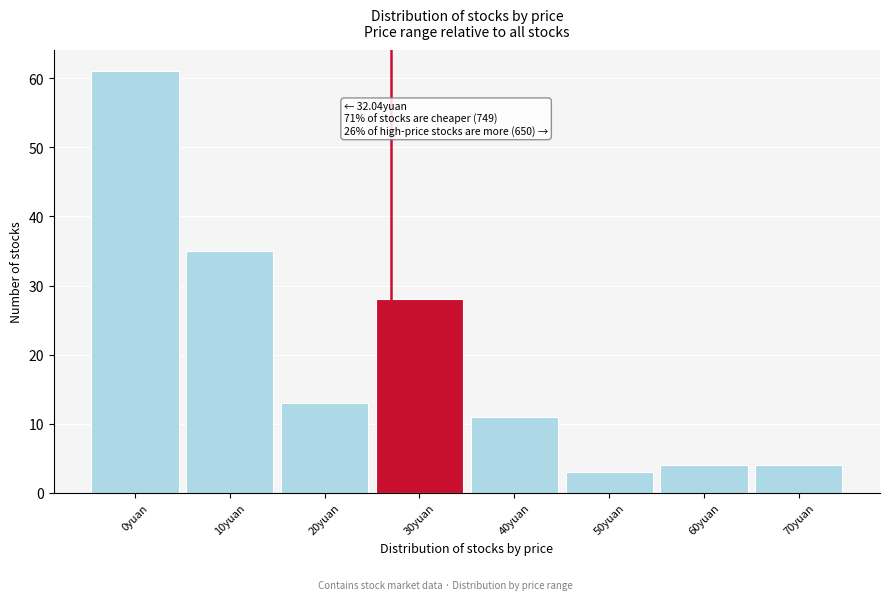

Reading left to right, list all the values displayed in this chart.

0yuan=61	10yuan=35	20yuan=13	30yuan=28	40yuan=11	50yuan=3	60yuan=4	70yuan=4